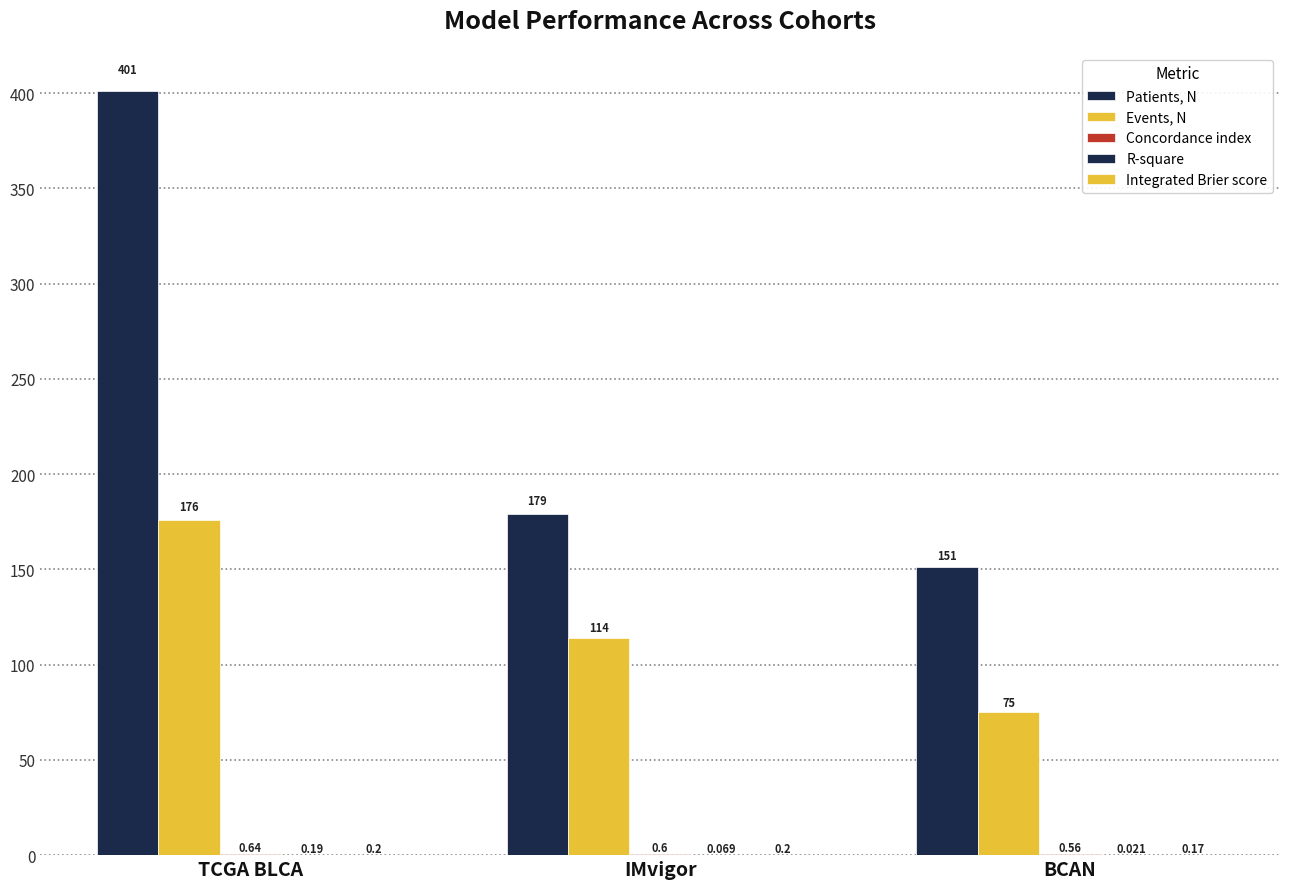

Reading left to right, extract all data points from this chart.

Patients, N: 401.0	179.0	151.0
Events, N: 176.0	114.0	75.0
Concordance index: 0.6	0.6	0.6
R-square: 0.2	0.1	0.0
Integrated Brier score: 0.2	0.2	0.2